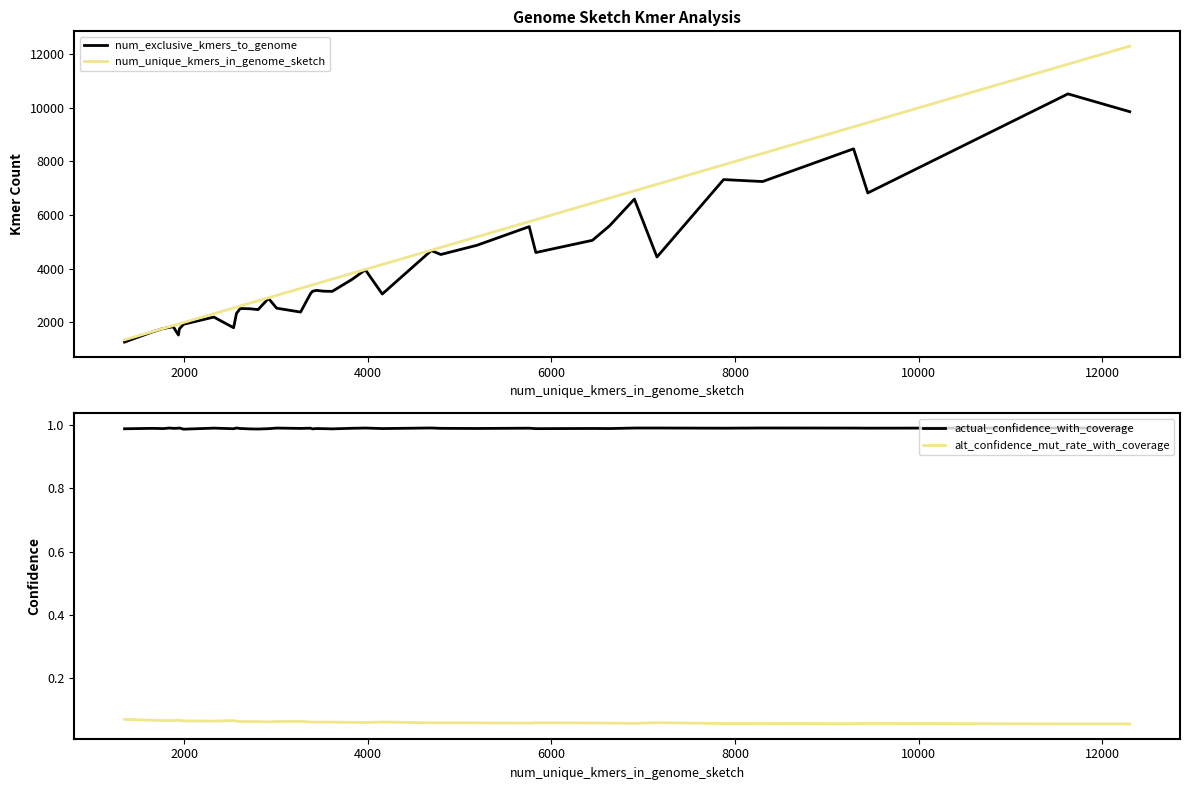

What are all the series names shown in the legend?

num_exclusive_kmers_to_genome, num_unique_kmers_in_genome_sketch, actual_confidence_with_coverage, alt_confidence_mut_rate_with_coverage